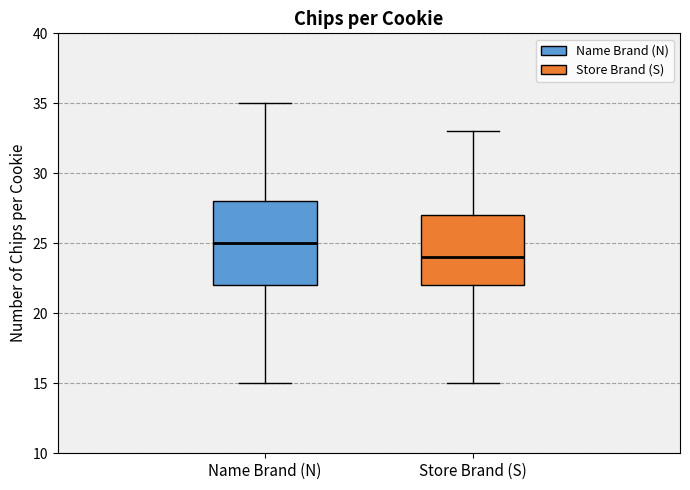

Where is the upper edge of the box for Store Brand (S) on the y-axis? The values are not printed on the chart, so give them approximately, as read against the axis.

27